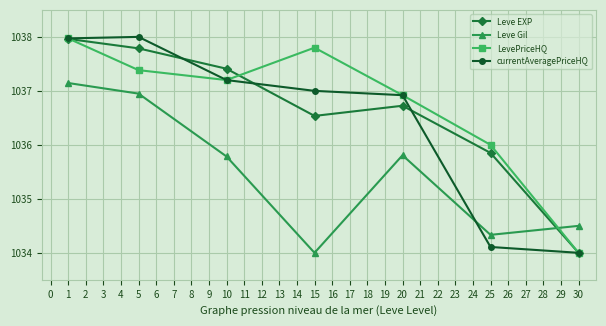

Where is Leve Gil nearest to the value 1035?

30